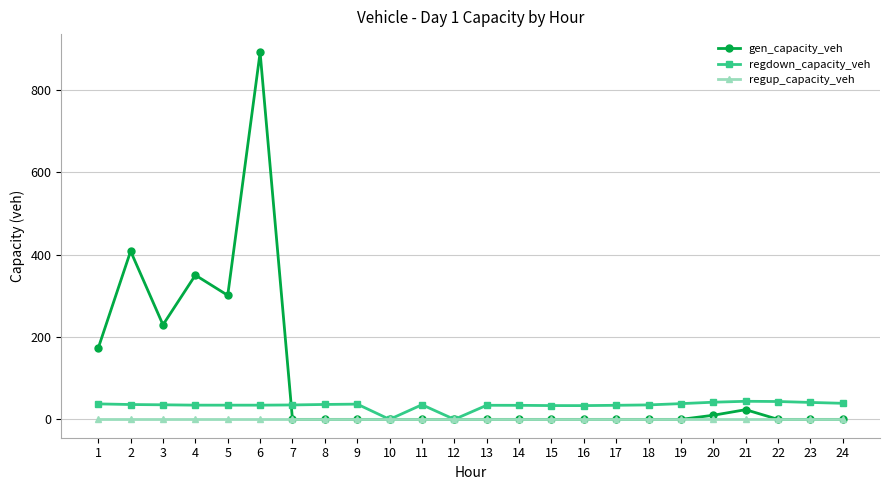

Rank the series by their average value, from lowest to highest.

regup_capacity_veh, regdown_capacity_veh, gen_capacity_veh